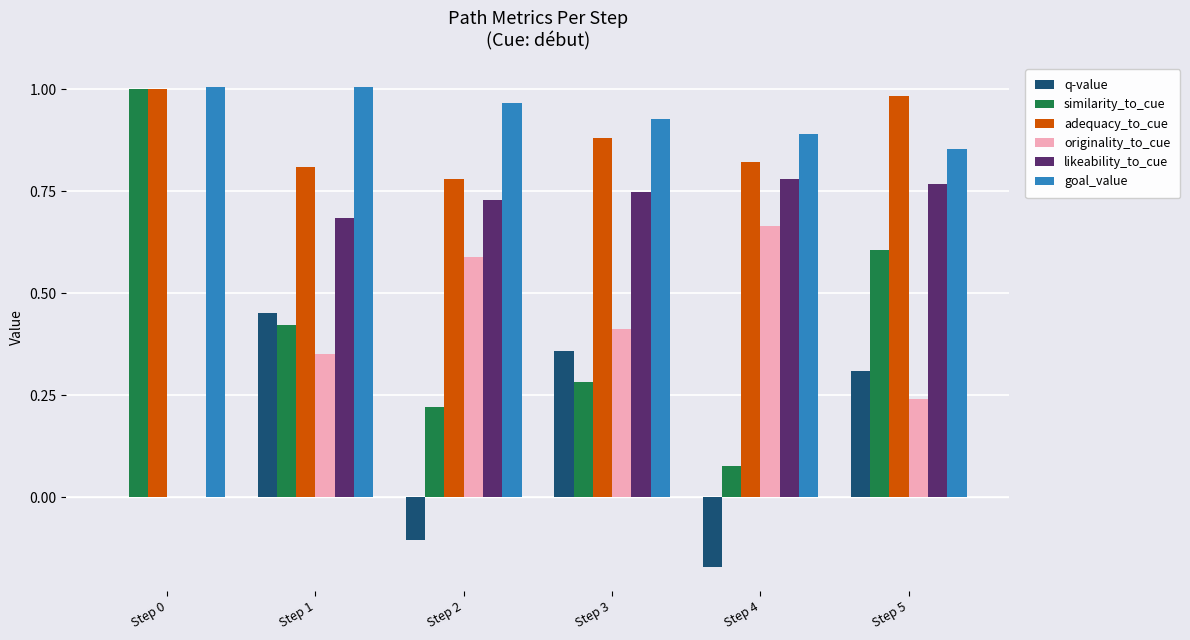

Is it true that adequacy_to_cue equals 1.2 at Step 1?

False